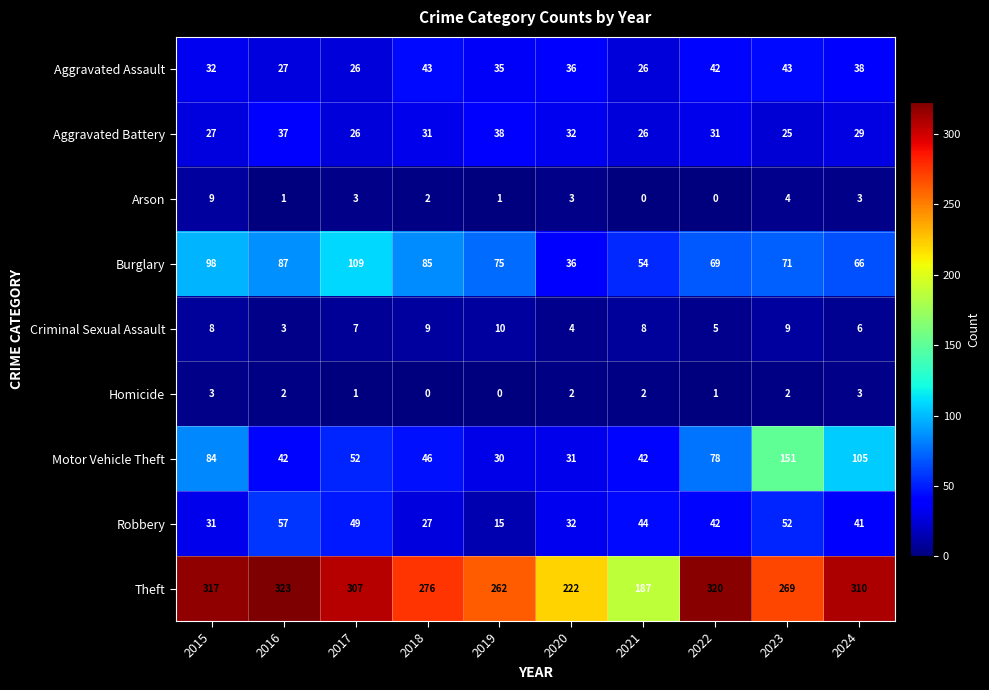

What is the maximum value for Burglary?

109